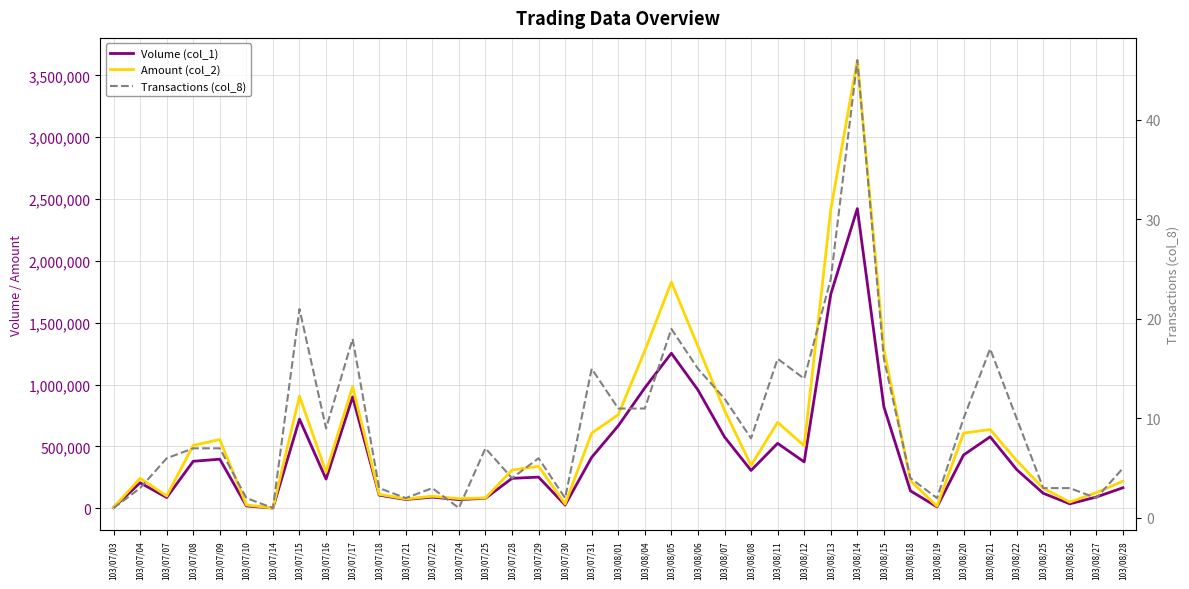

Rank the series by their average value, from highest to lowest.

Amount (col_2), Volume (col_1), Transactions (col_8)